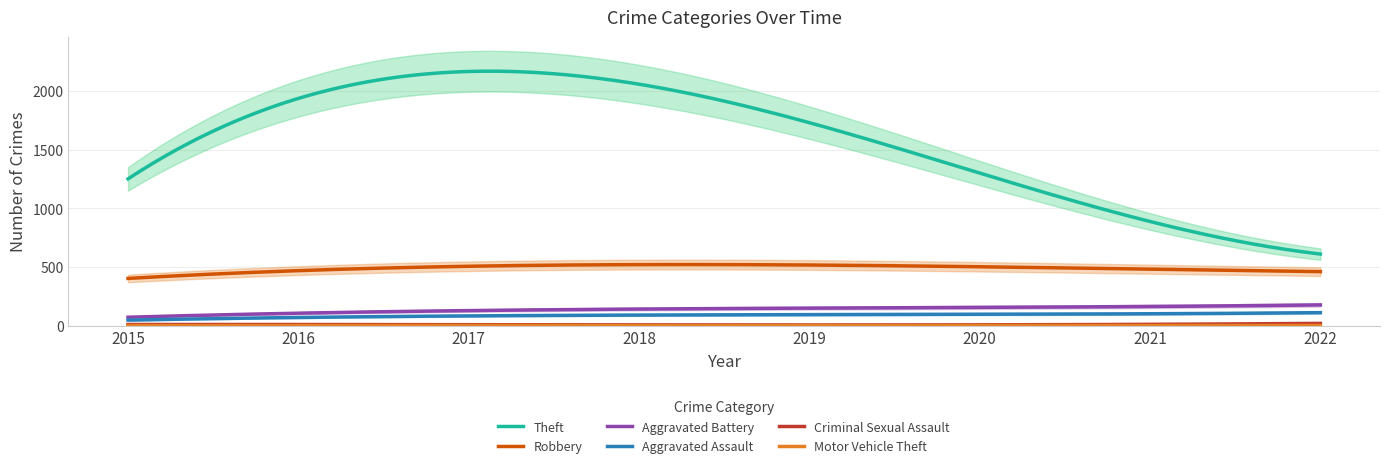

How many interior local peaks does the Motor Vehicle Theft series have?

2